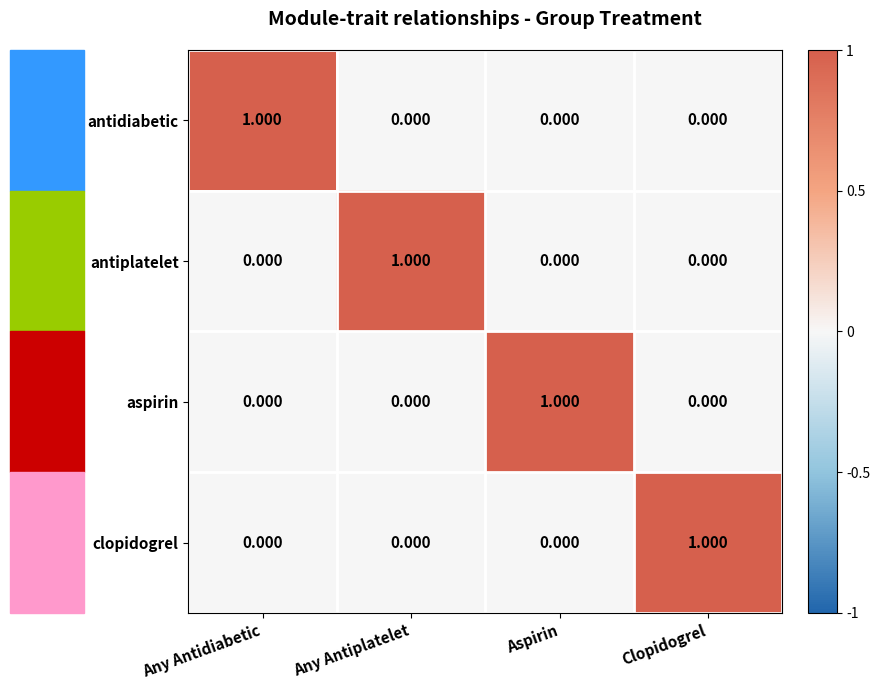

What is the spread (max minus min) of values at Aspirin?

1